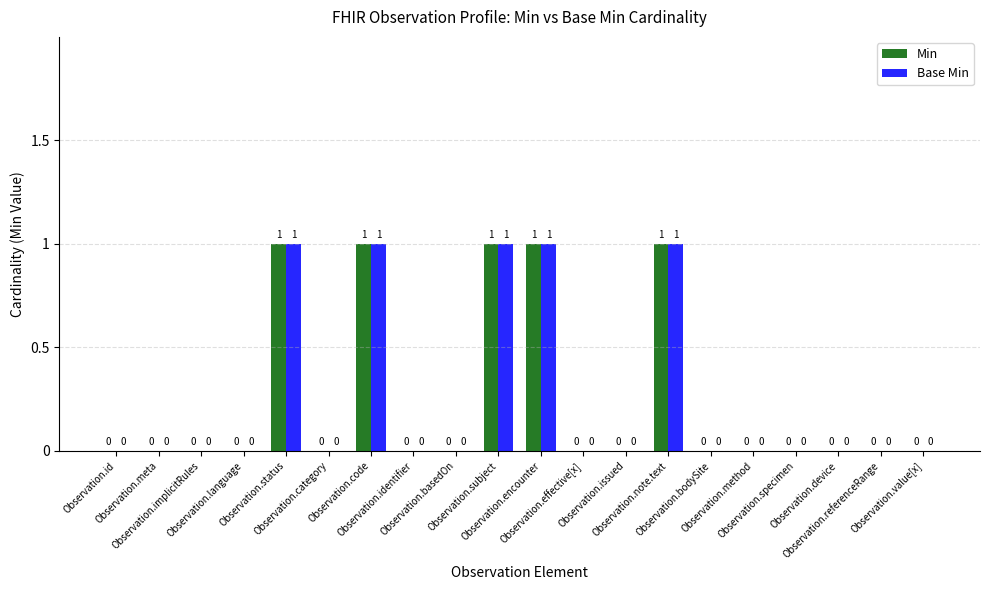

What is the sum of all Base Min values?

5